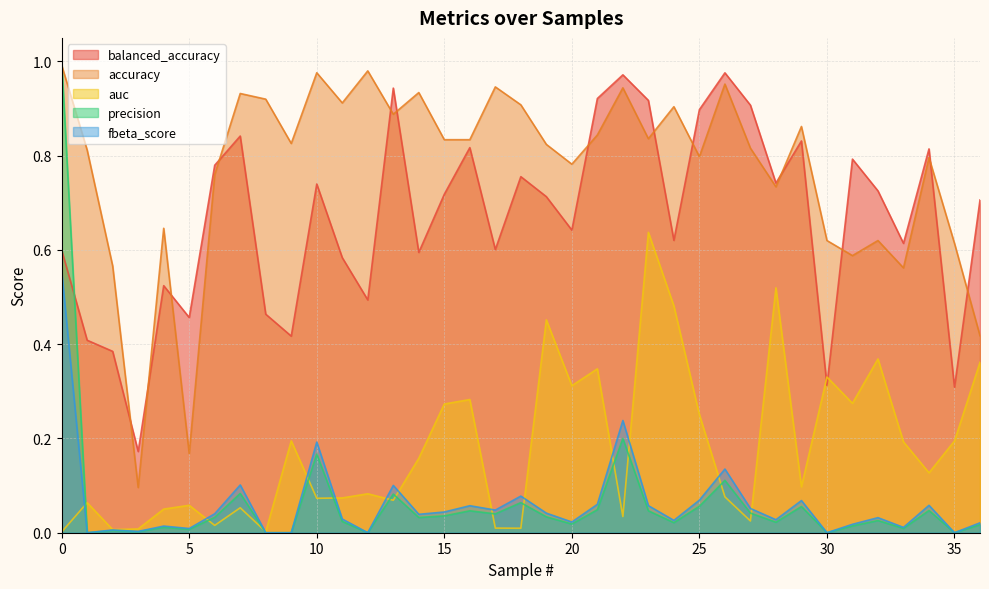

How many data points does each series have?

37